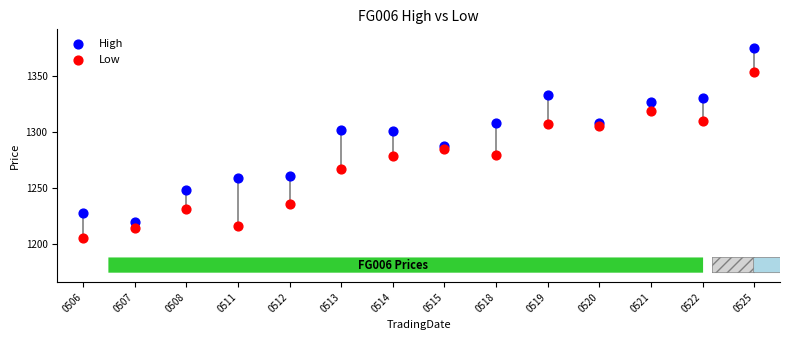

What are all the series names shown in the legend?

High, Low